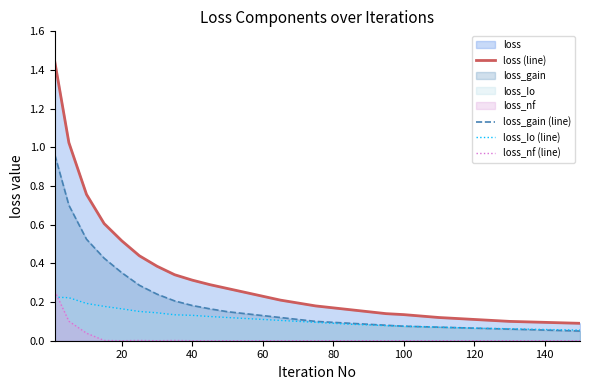

How many loss_Io (line) values are between 0 and 1?

26